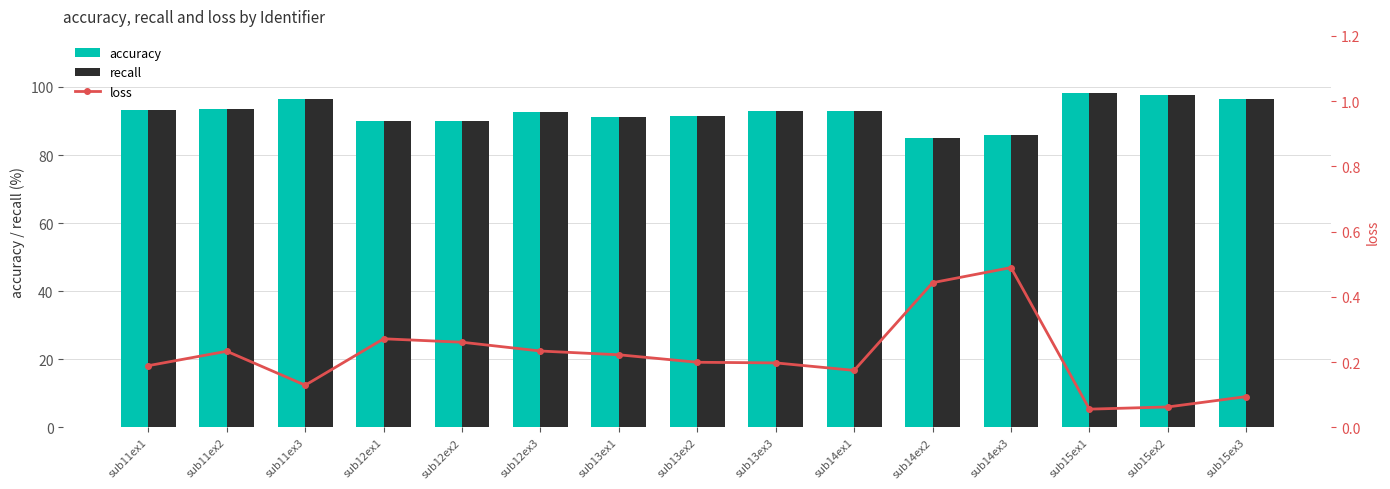

How many data points does each series have?

15